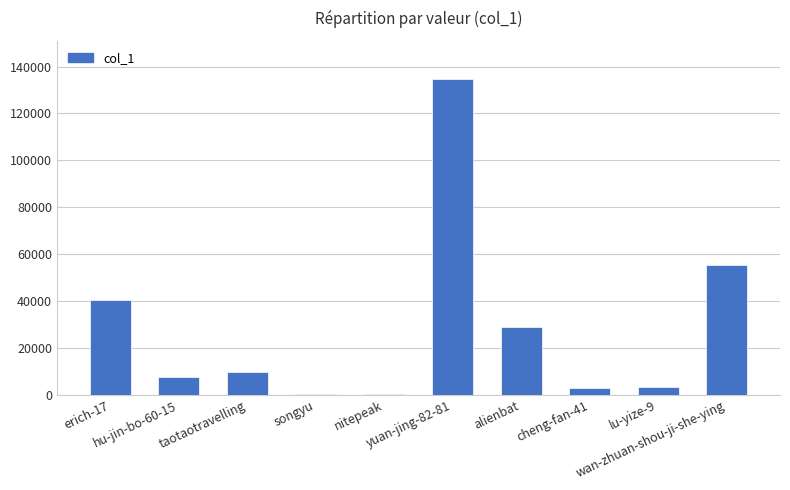

What is the greatest value displayed?

134835